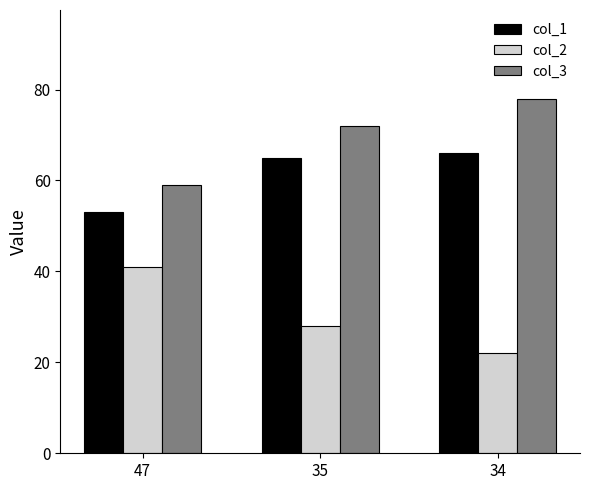

Is it true that col_2 equals 22 at 34?

True